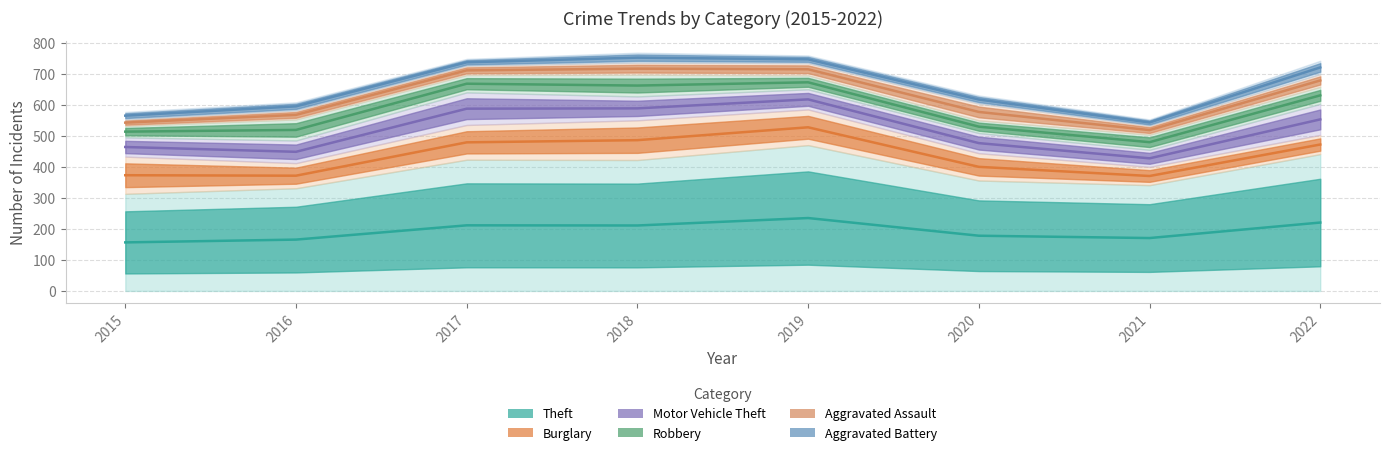

Does the chart display data point markers on the line(s)?

No